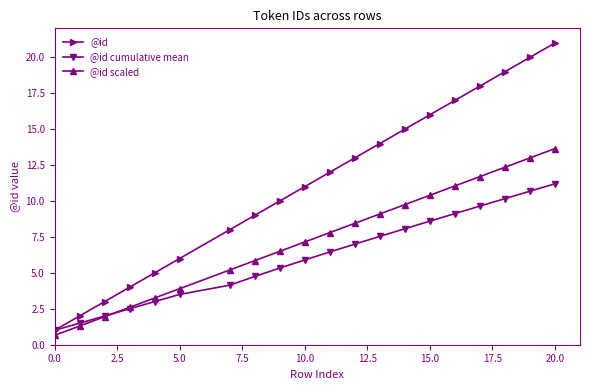

Which series has the largest total across all categories?

@id